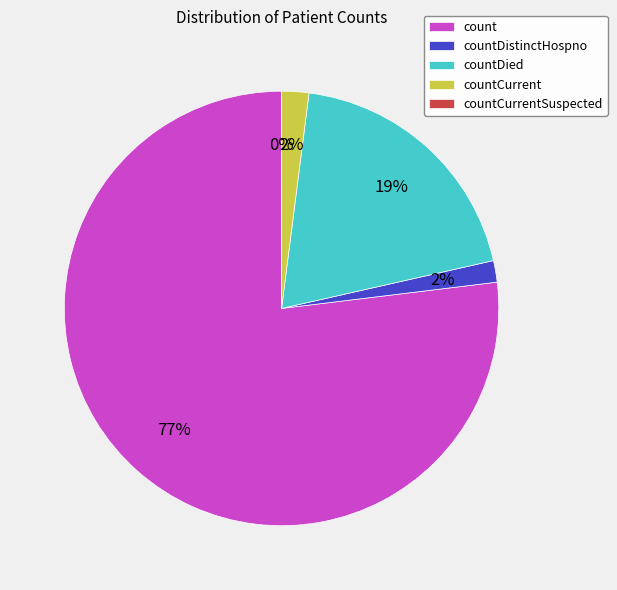

To the nearest percent, what is the combined percentage of countCurrentSuspected and count?

77%